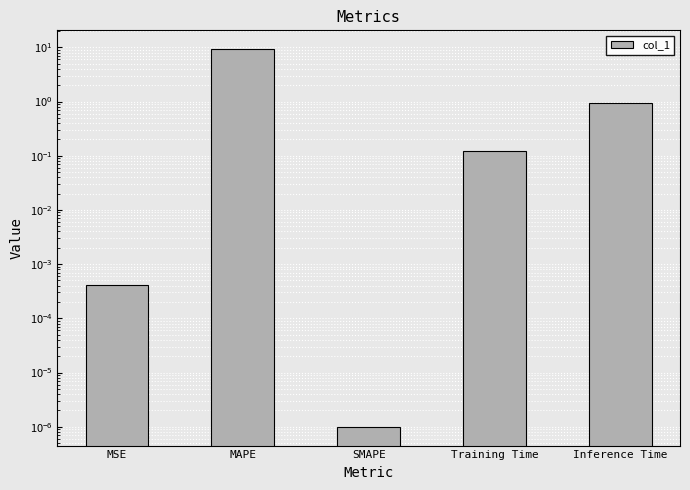

Reading right to left, list all the values displayed in this chart.

0.9	0.1	0.0	9.2	0.0